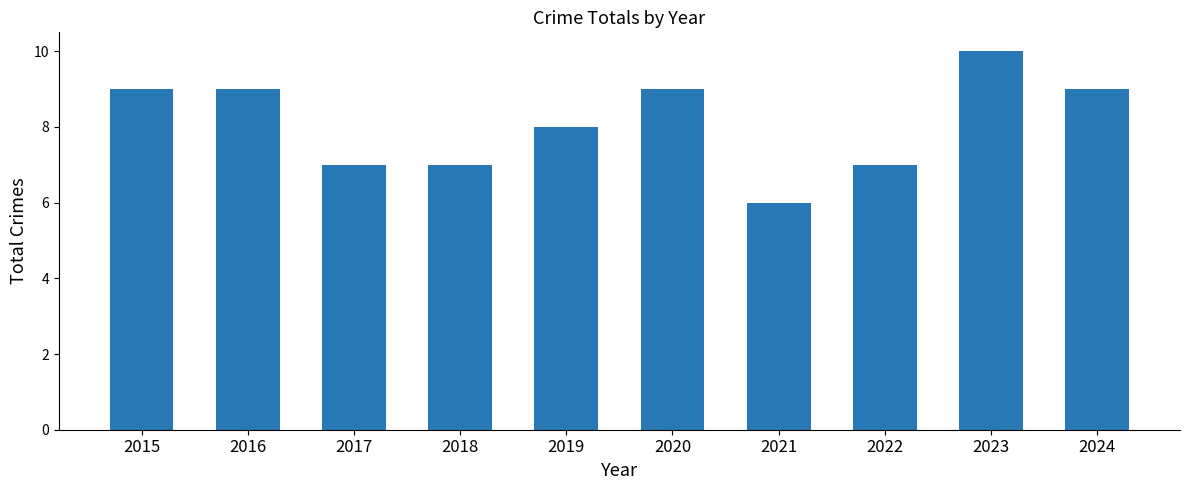

What is the difference between the second highest and minimum values?

3